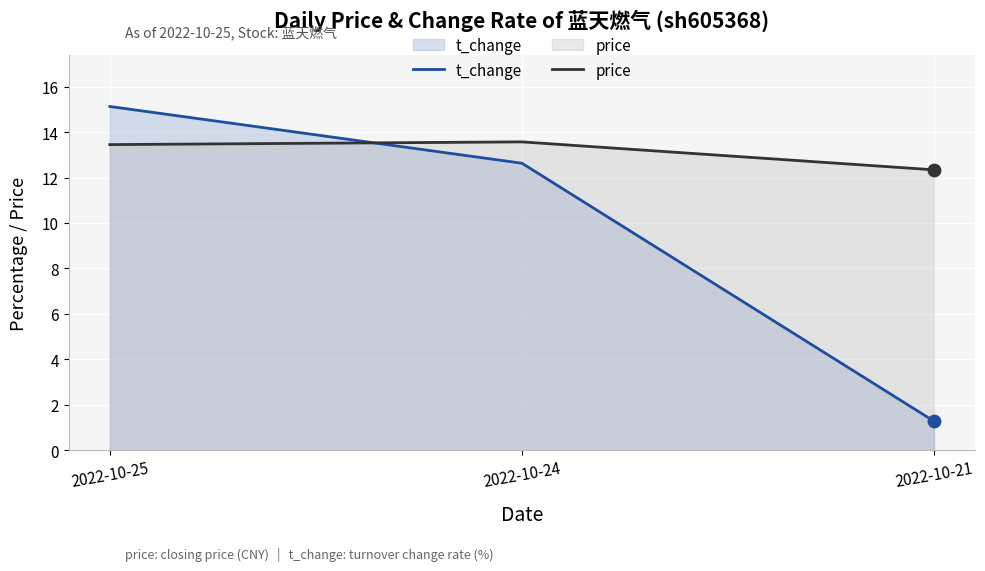

Which series has the largest total across all categories?

price